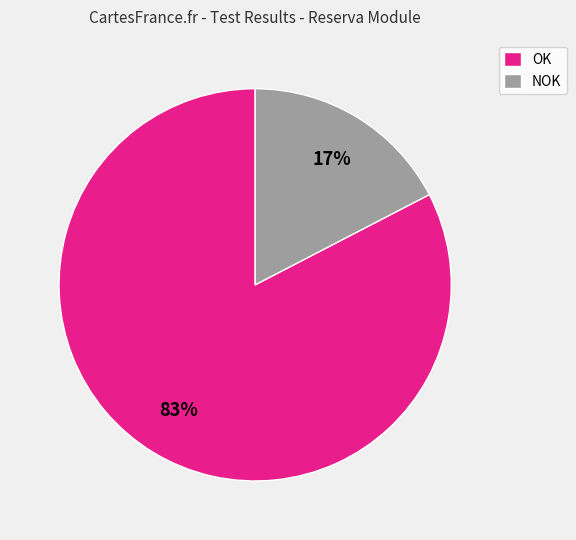

Which slice is the smallest?

NOK